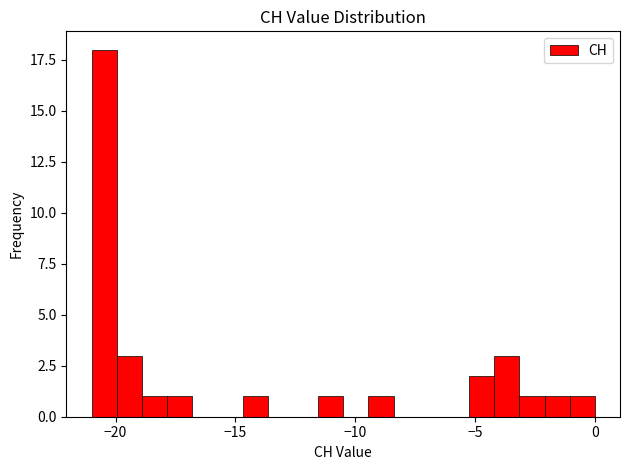

Read against the x-axis, roughly where is the centre of the tallest bar?

-20.5